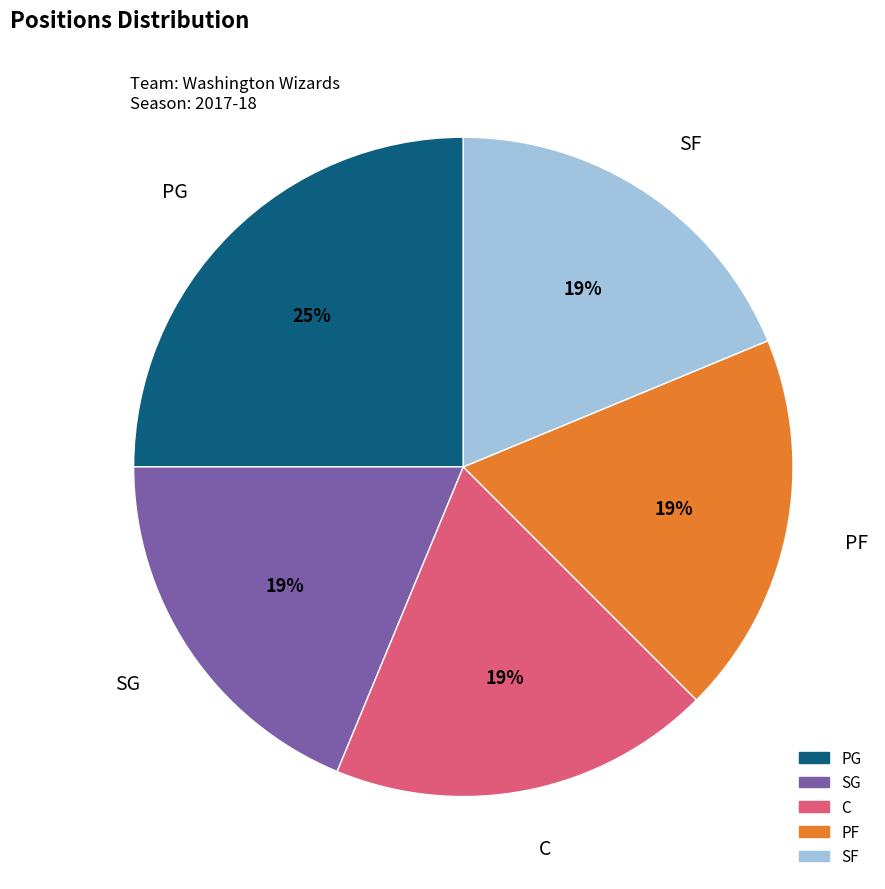

What is the ratio of the value at C to the value at PG?

0.8